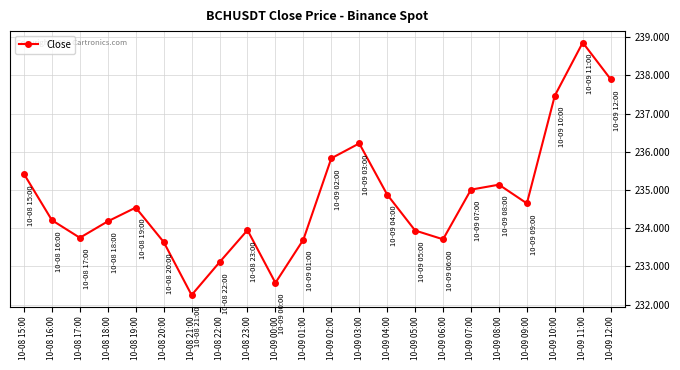

What position from the right is 10-08 17:00?

20